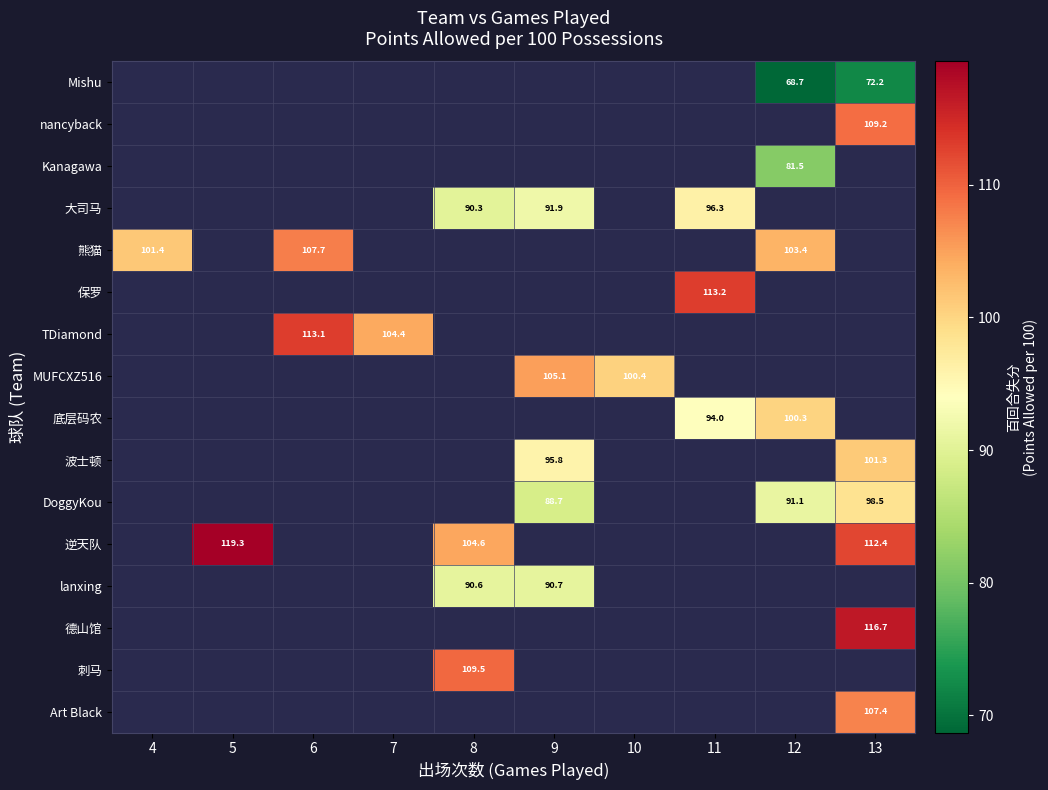

How many values in Art Black are above zero?

1